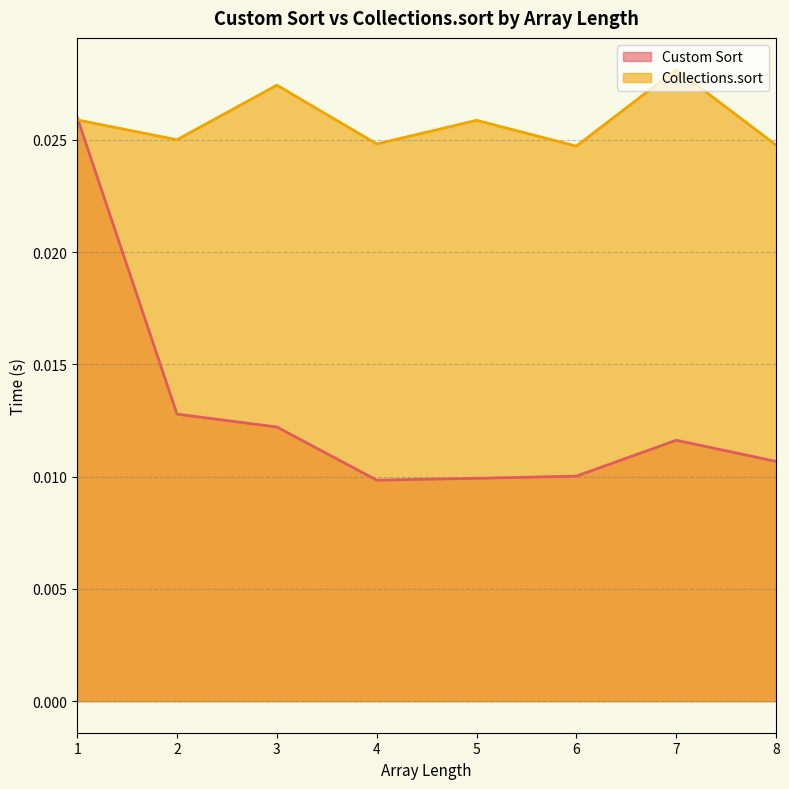

Between 6 and 7, which series saw the biggest shift?

Collections.sort